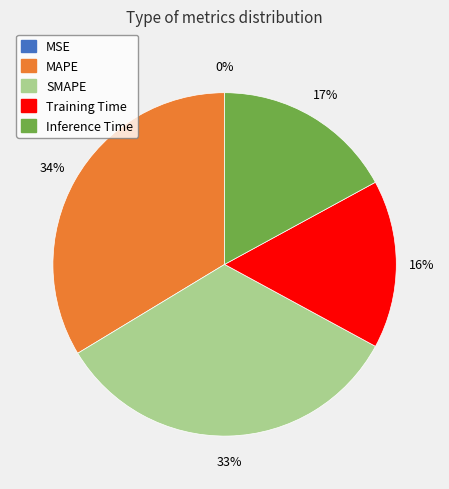

To the nearest percent, what is the average slice percentage?

20%